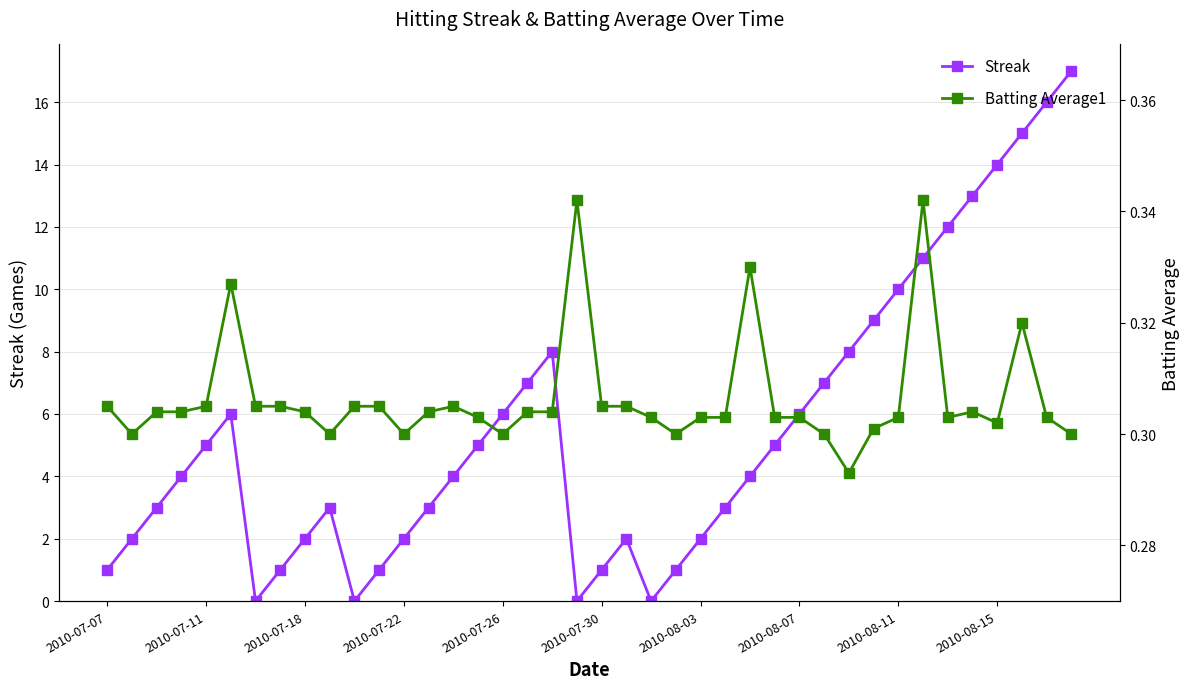

In Streak, how many points are higher than both neighbors (excluding endpoints)?

4